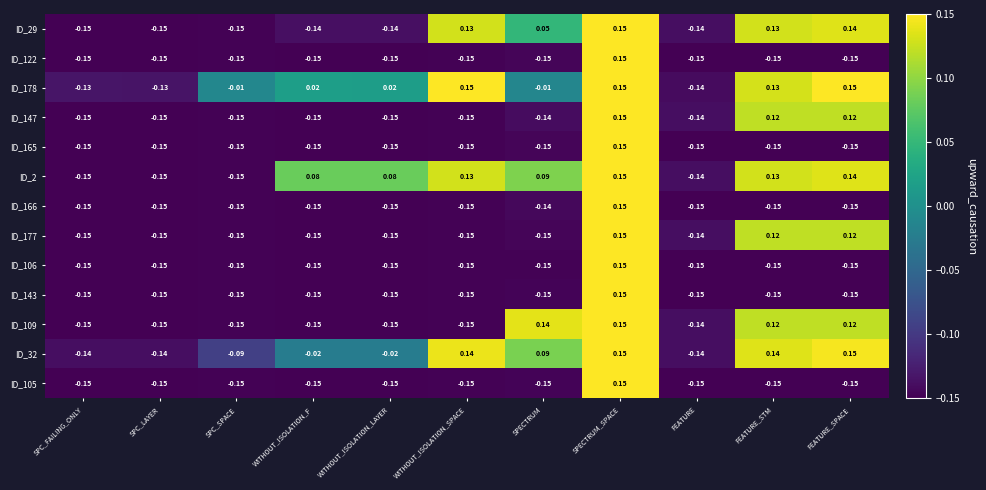

At which label does ID_32 first exceed 0?

WITHOUT_ISOLATION_SPACE